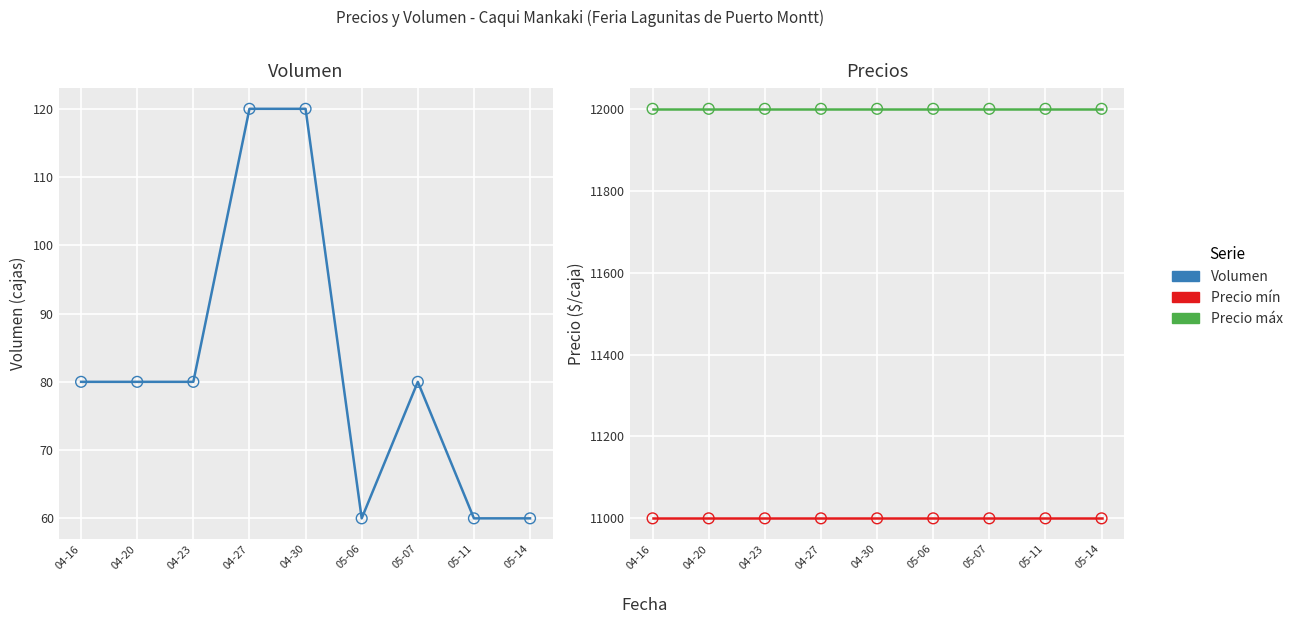

What is the total value across all series at 04-23?

23080